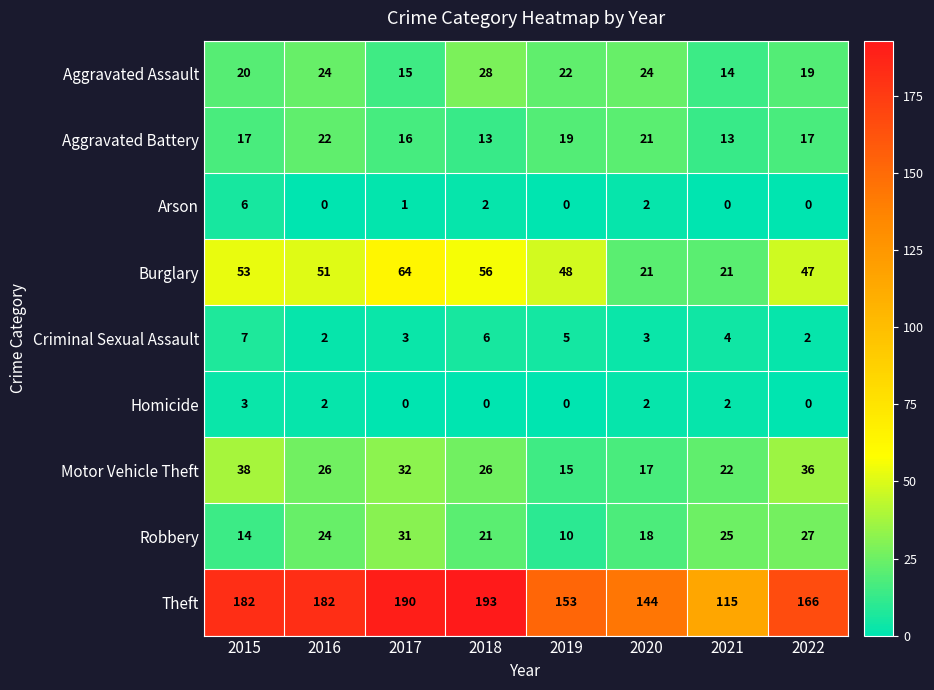

What is the spread (max minus min) of values at 2015?

179